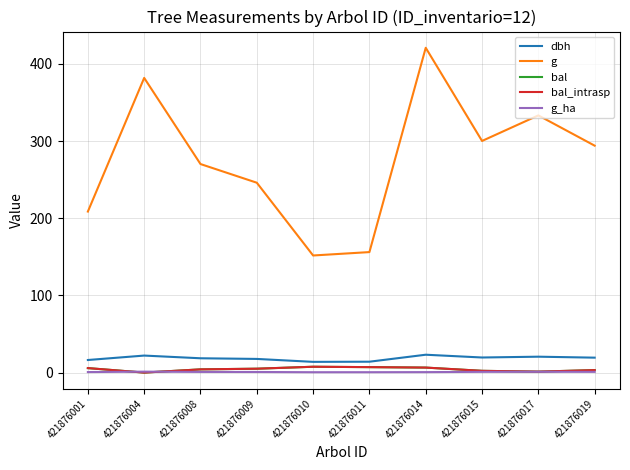

What is the maximum value for g_ha?

1.2